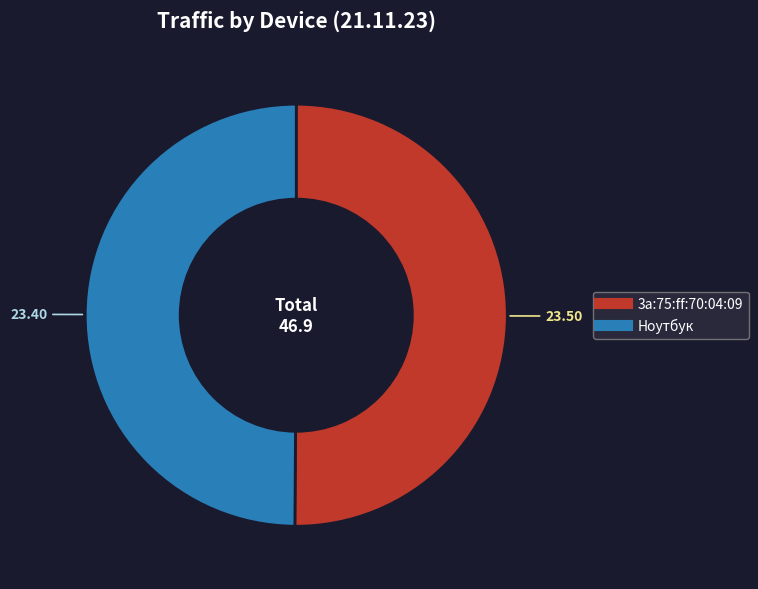

Do Ноутбук and 3a:75:ff:70:04:09 together represent more than half of the pie?

Yes